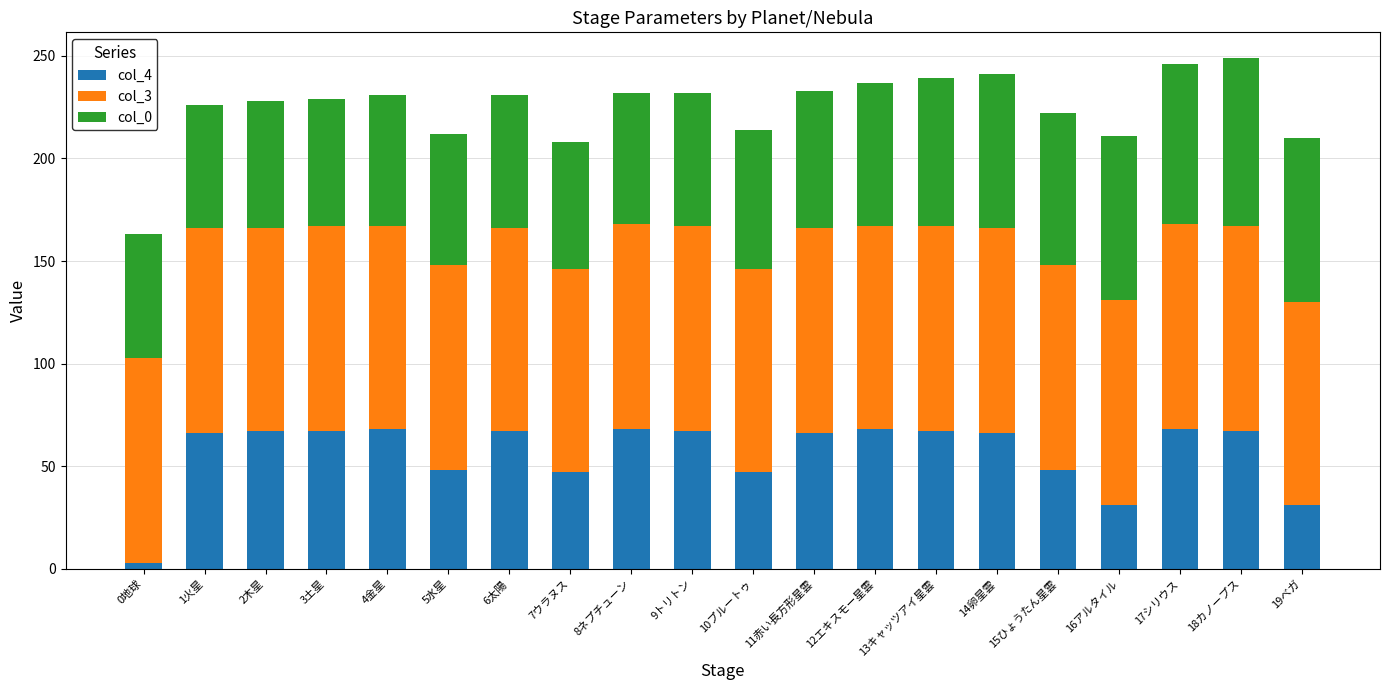

Is it true that col_4 equals 66 at 11赤い長方形星雲?

True